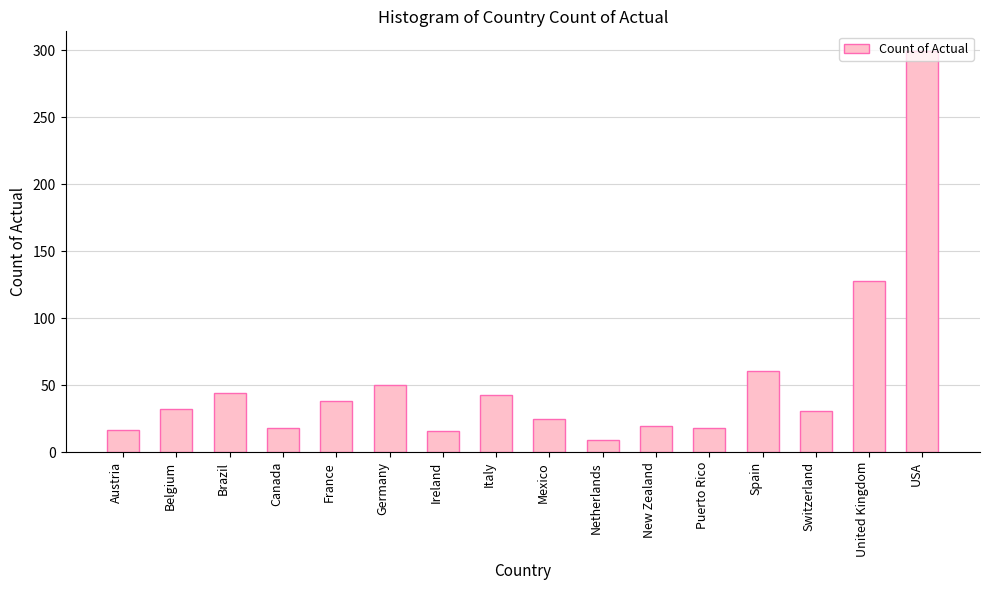

Approximately how many times larger is the value at Netherlands compared to Puerto Rico?

0.5